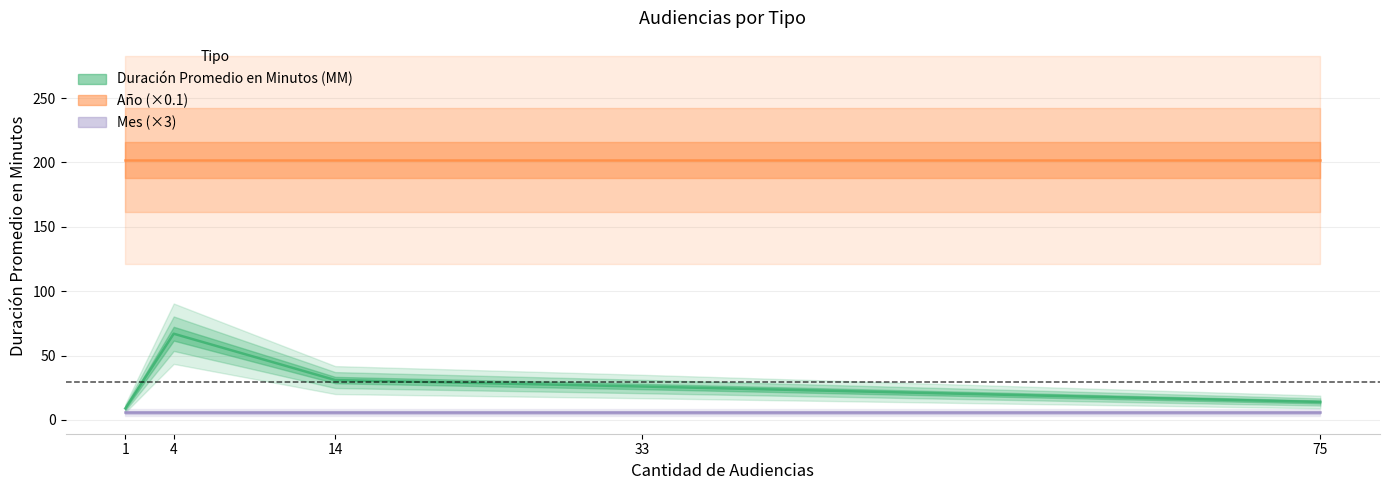

What is the approximate value of Mes (×3) at 1?

6